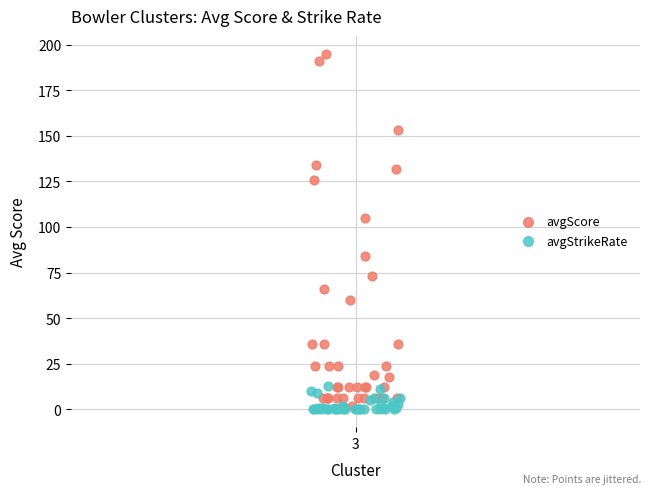

Which series has the largest Y range (max minus min)?

avgScore